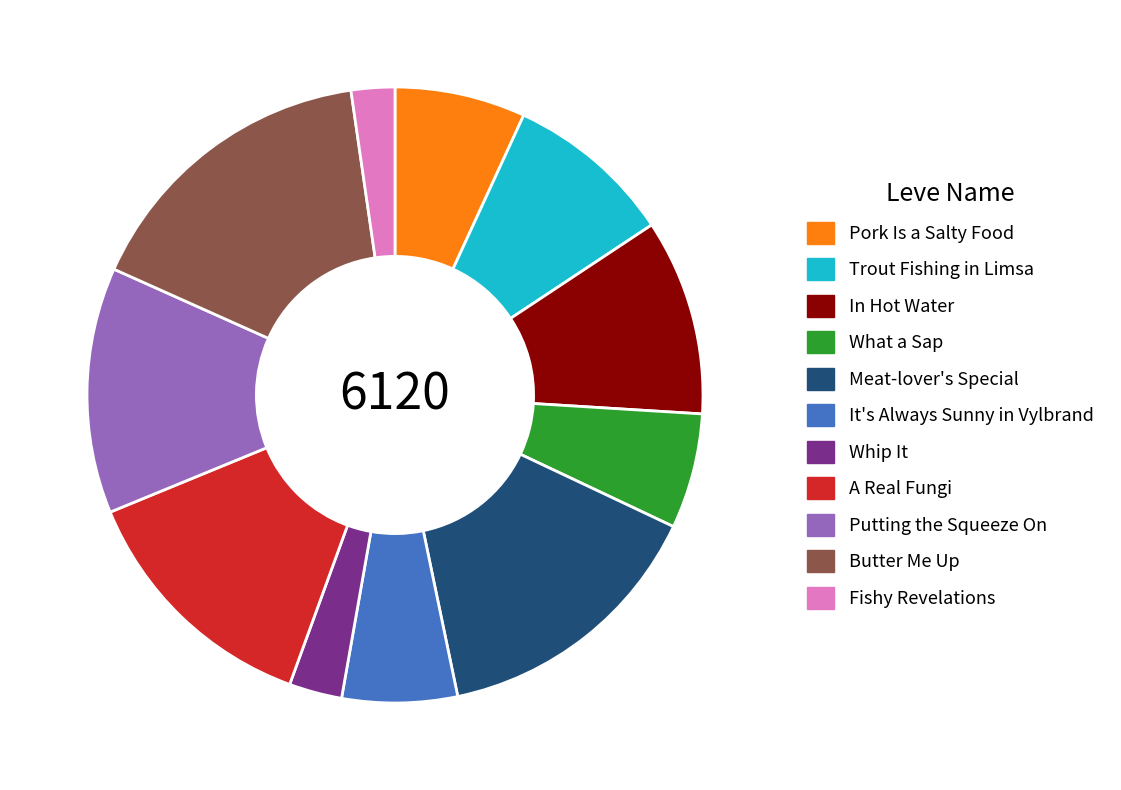

Which category has the biggest portion of the pie?

Butter Me Up